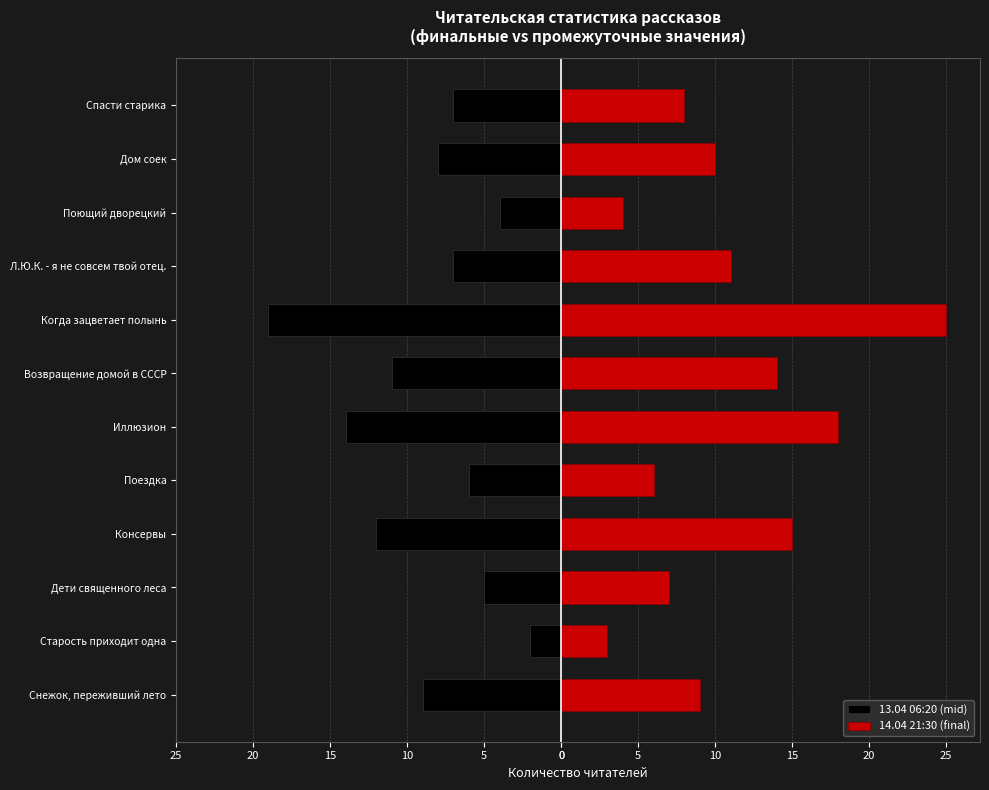

Reading left to right, transcribe all the data shown in this chart.

13.04 06:20 (mid): -9	-2	-5	-12	-6	-14	-11	-19	-7	-4	-8	-7
14.04 21:30 (final): 9	3	7	15	6	18	14	25	11	4	10	8